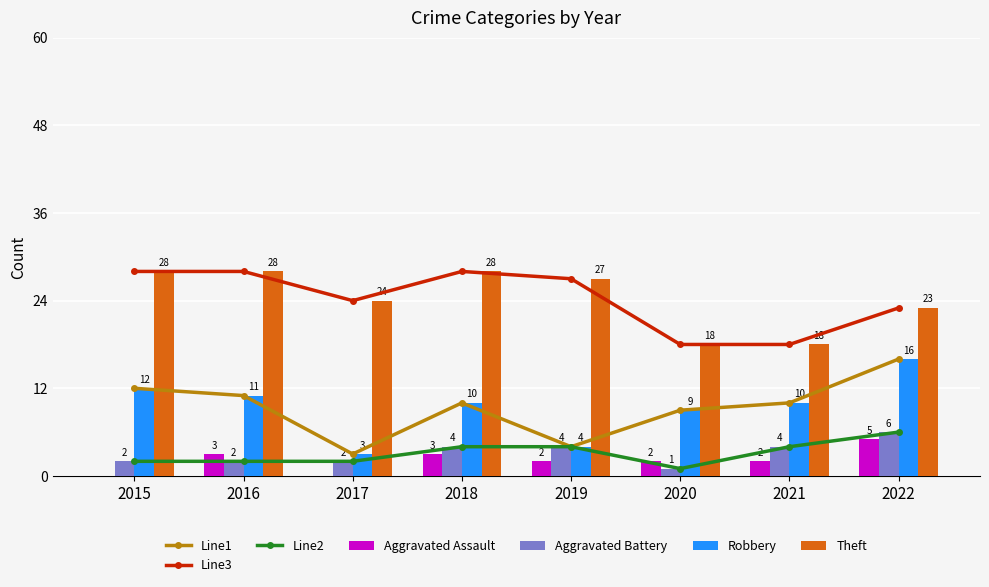

Is the value of Aggravated Assault at 2017 greater than the value of Aggravated Battery at 2017?

No